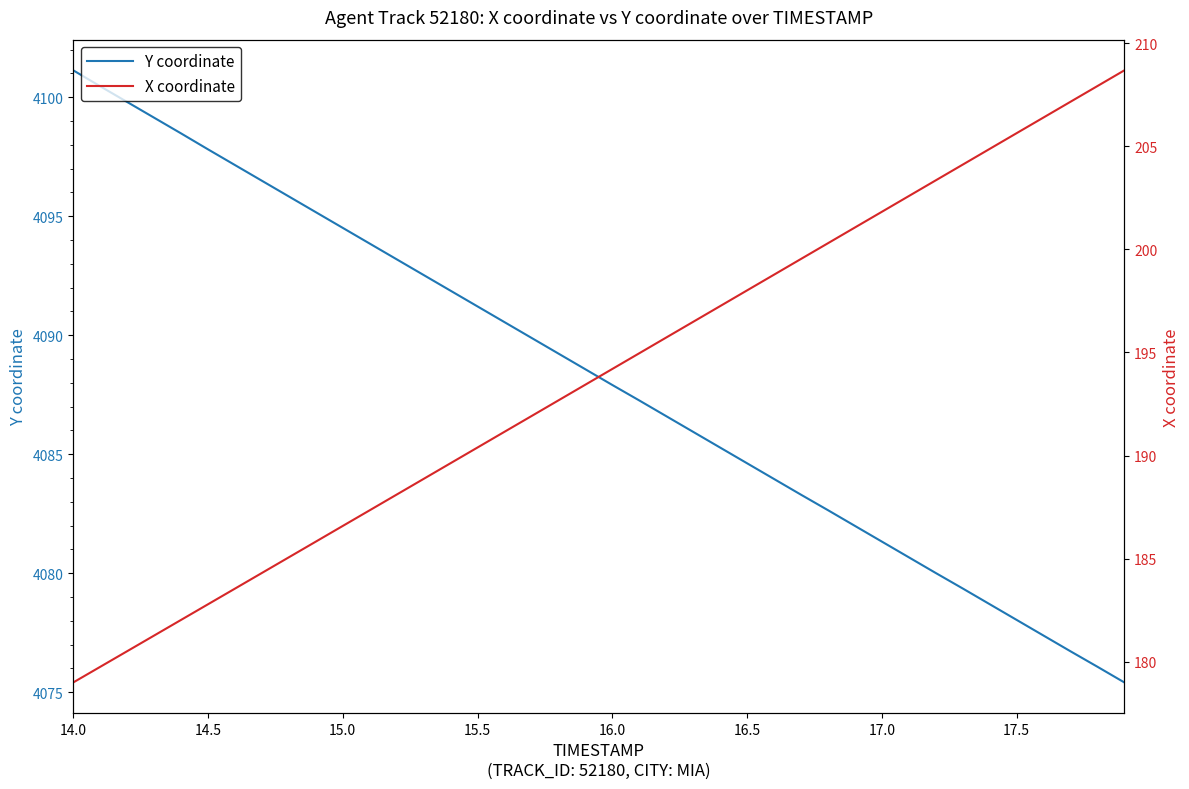

The value of Y coordinate at 16.0 is 2332.2. True or false?

False